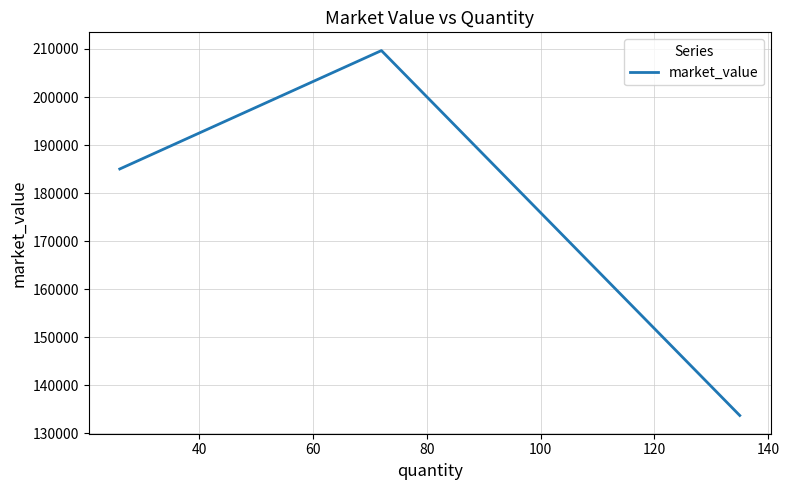

Is this an area chart (filled region under the line)?

No